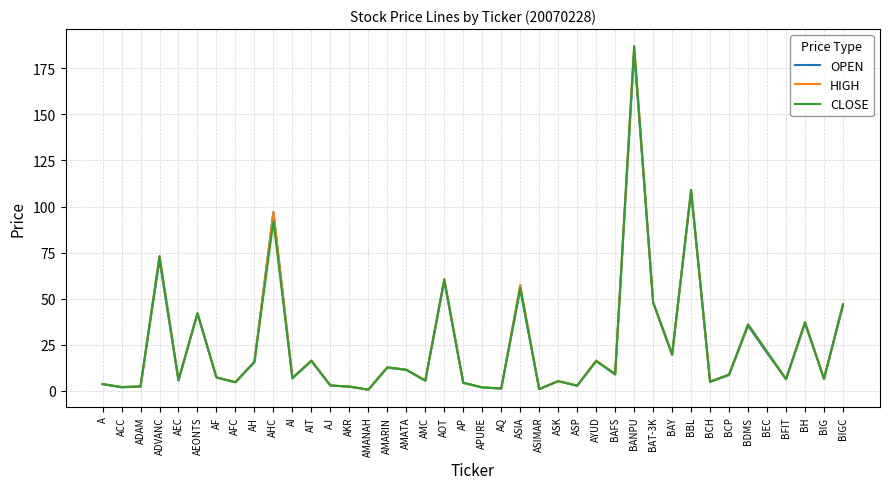

True or false: CLOSE has more than 1 interior local peaks.

True